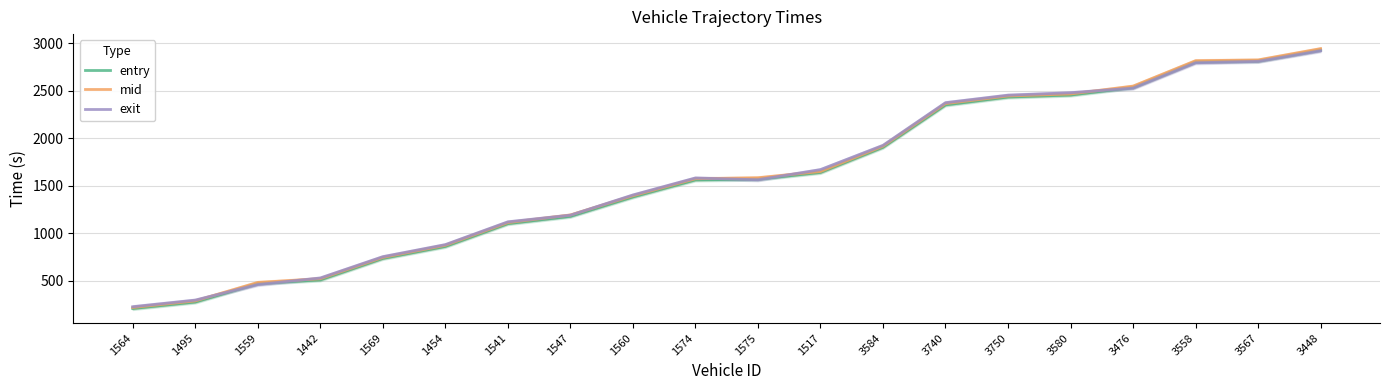

What is the maximum value for mid?

2942.3